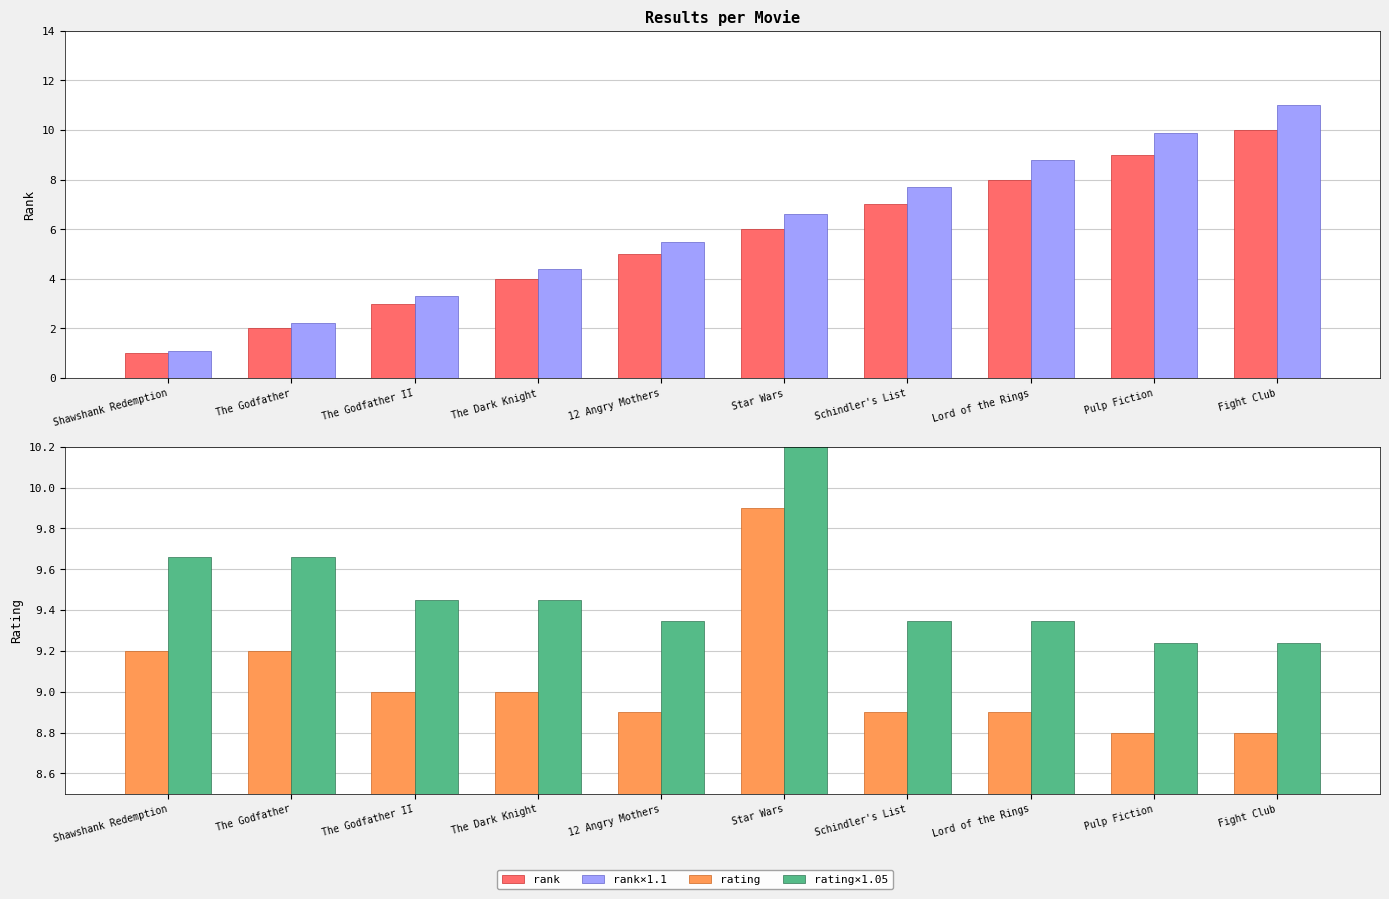

What is the difference between the maximum and minimum values in the rating series?

1.1